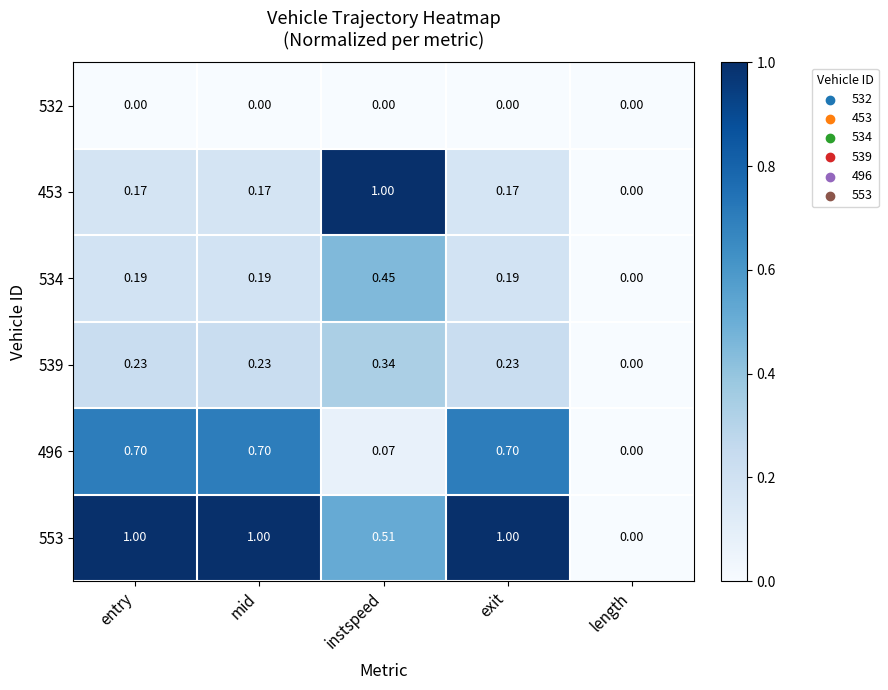

Is the value of 453 at exit greater than the value of 496 at length?

Yes